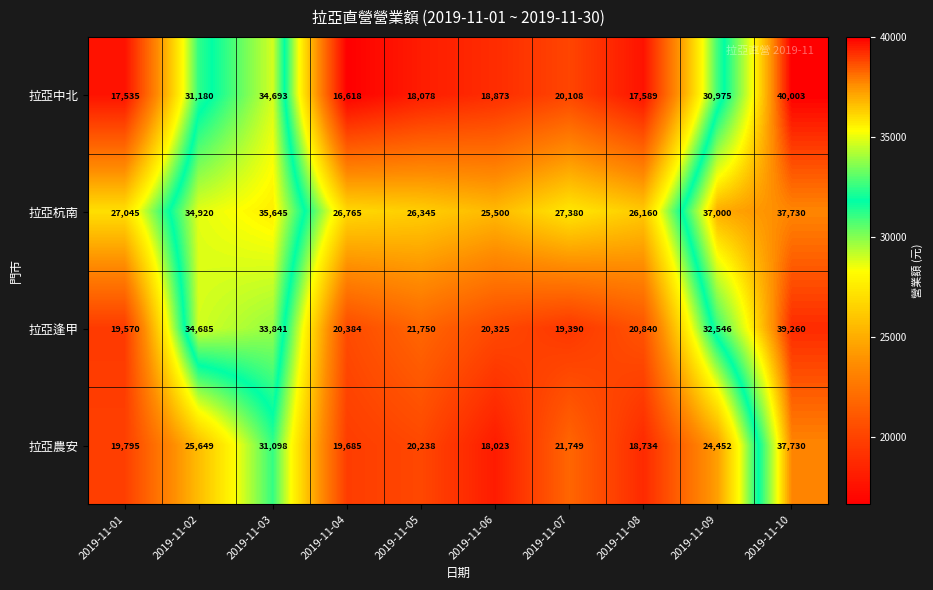

True or false: 拉亞中北 has a value of 7861 at 2019-11-07.

False